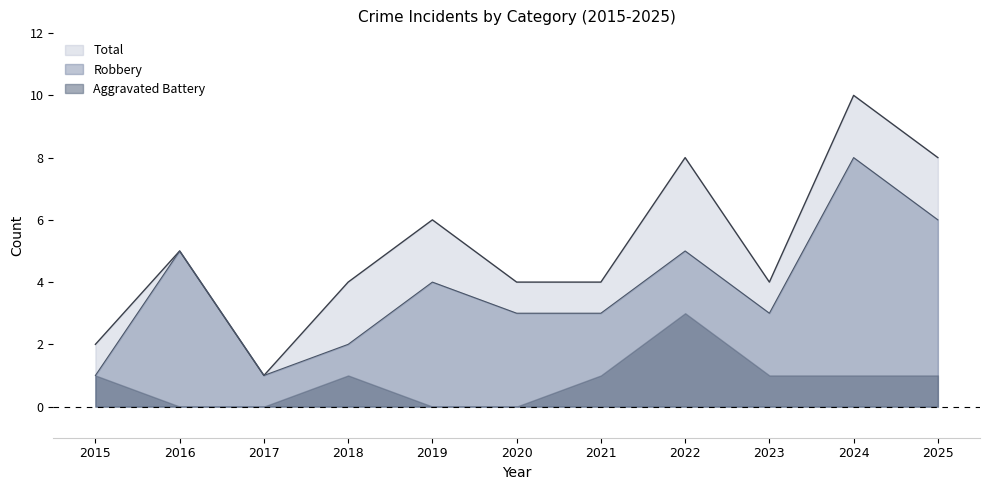

What is the value of the Robbery point at the 2nd from the left?

5